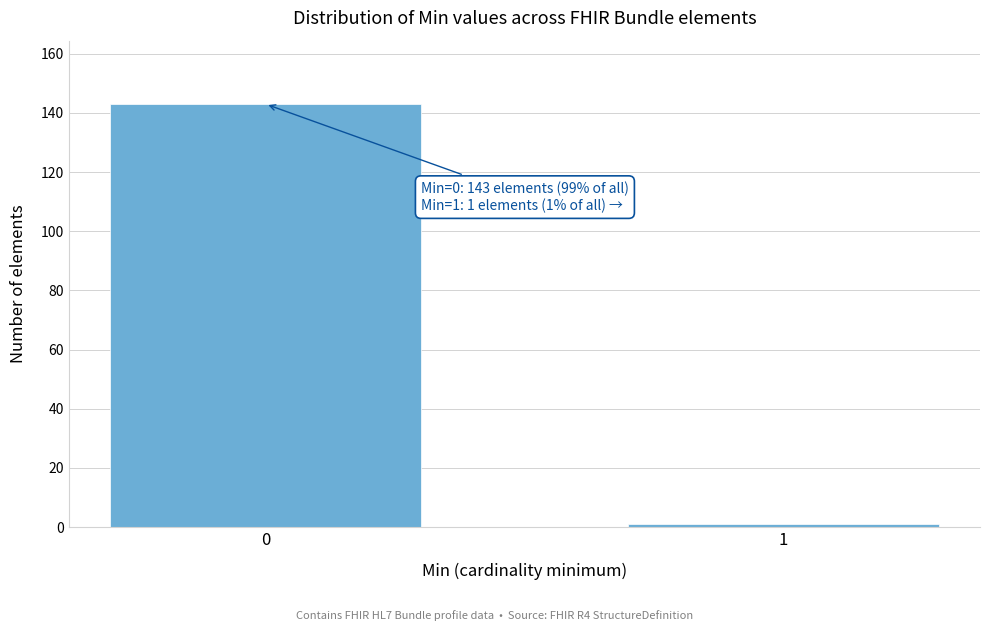

Reading right to left, list all the values displayed in this chart.

1=1	0=143